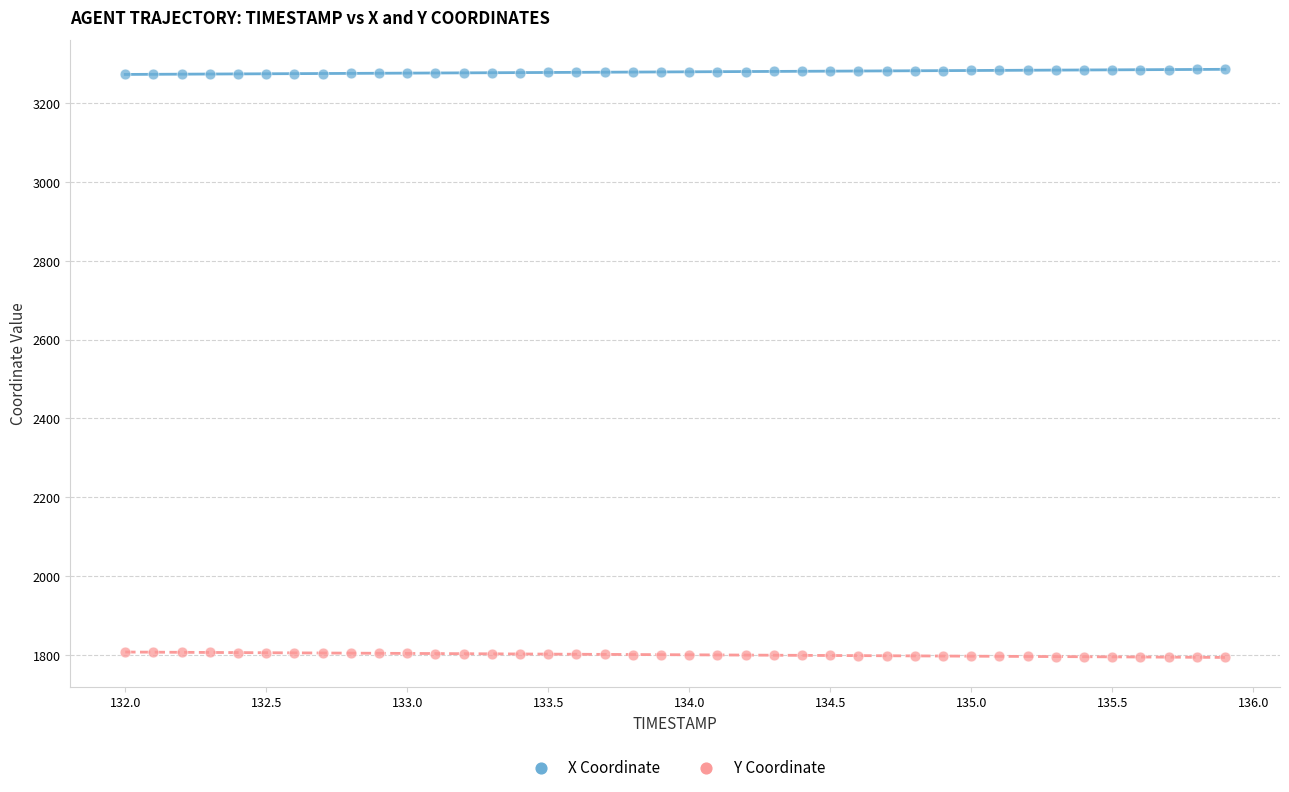

What is the X range (max minus min) for the scatter plot?

3.9